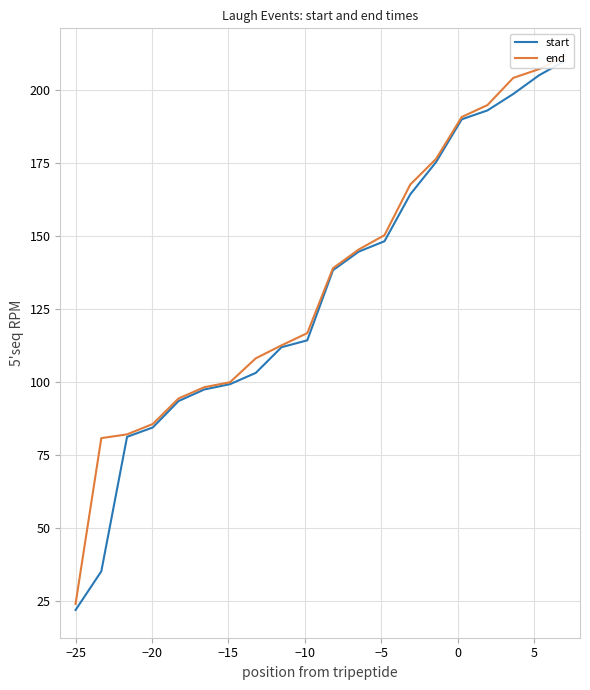

How many distinct data groups are displayed?

2